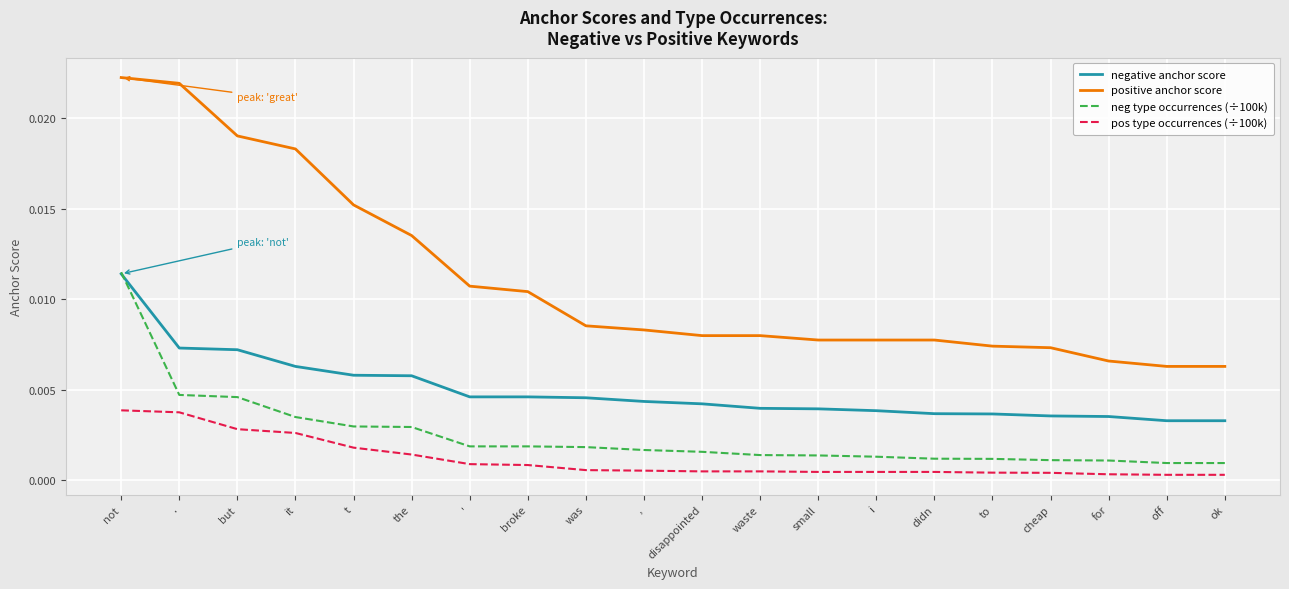

True or false: pos type occurrences (÷100k) and positive anchor score intersect in this chart.

False